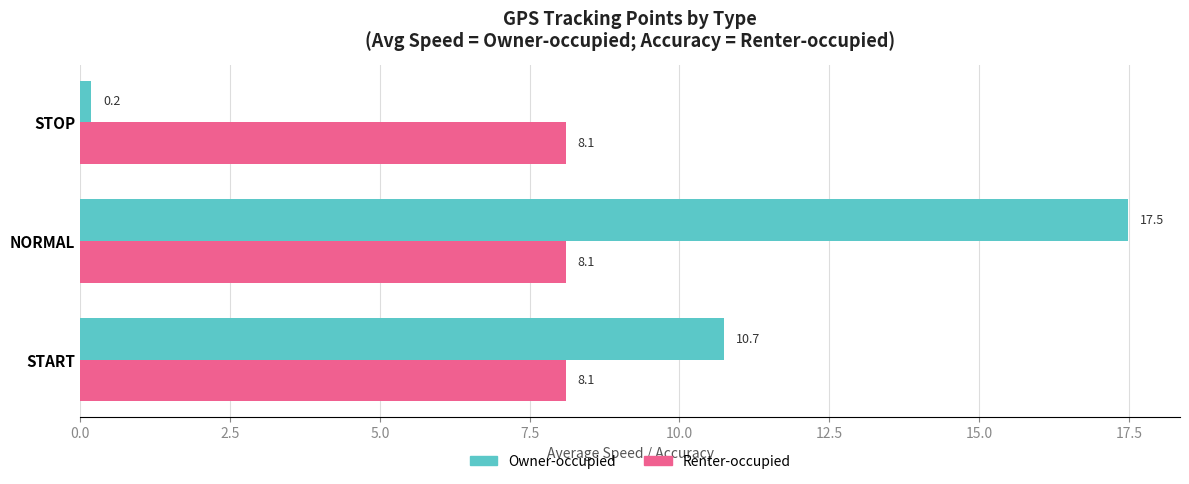

At which category is the sum across all series the highest?

NORMAL